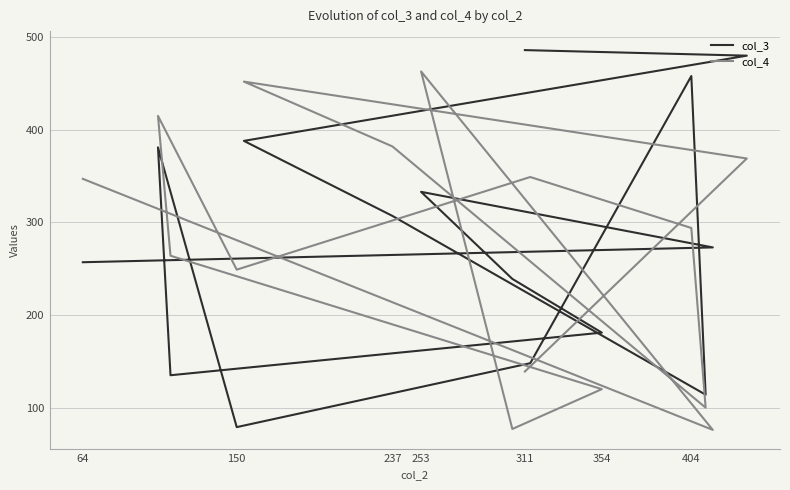

True or false: col_3 has more than 0 points higher than both neighbors.

True